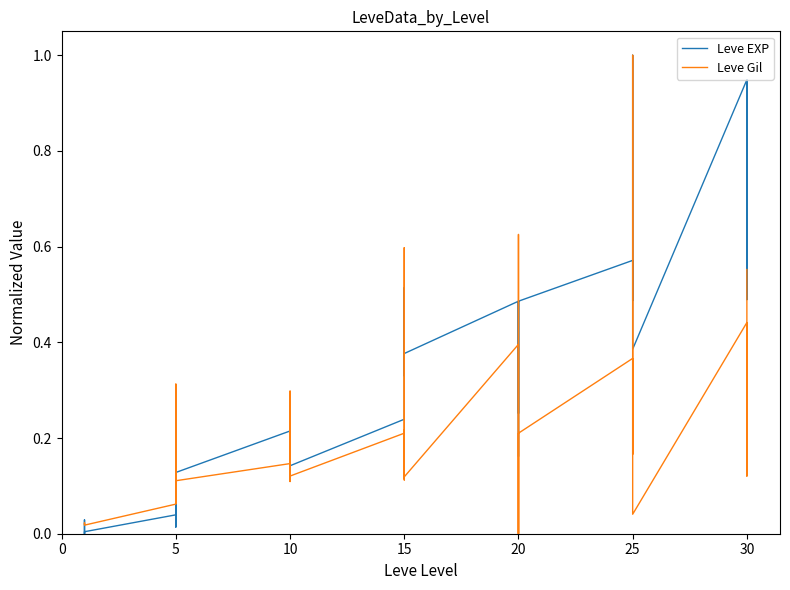

What is the sum of all Leve EXP values?

13.4